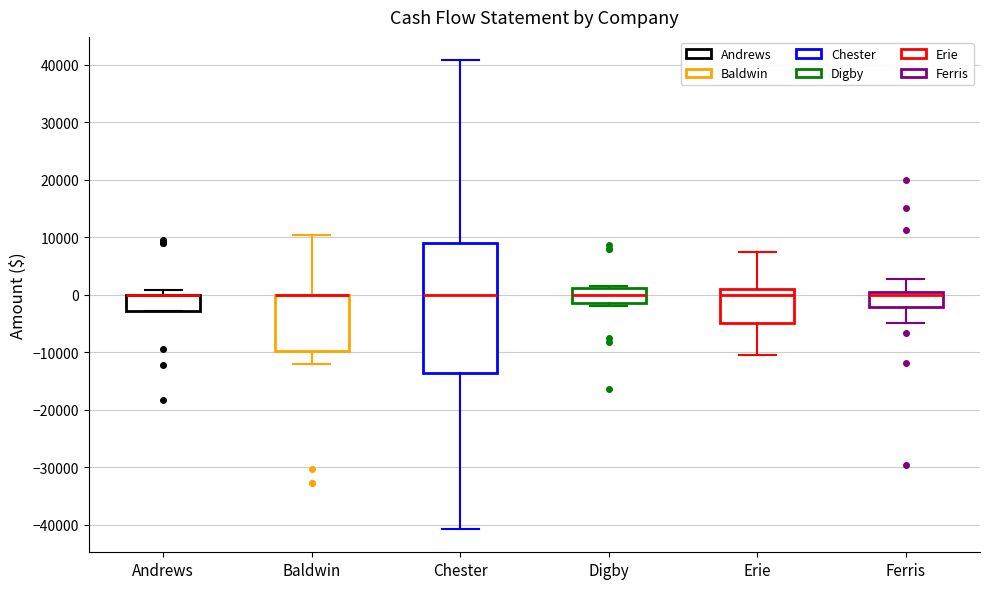

Reading left to right, transcribe this box plot: for each box, give where its median line is, the range the box spans, and where its two whiskers end, as read against the y-axis. The values are not printed on the chart, so give them approximately, as read against the axis.

Andrews: median 0 (drawn on the box's upper edge), box -3000 to 0, whiskers -3000 to 1000
Baldwin: median 0 (drawn on the box's upper edge), box -10000 to 0, whiskers -12000 to 10000
Chester: median 0, box -14000 to 9000, whiskers -41000 to 41000
Digby: median 0, box -2000 to 1000, whiskers -2000 (just below the box's lower edge) to 2000
Erie: median 0, box -5000 to 1000, whiskers -10000 to 7000
Ferris: median 0 (just below the box's upper edge), box -2000 to 0, whiskers -5000 to 3000